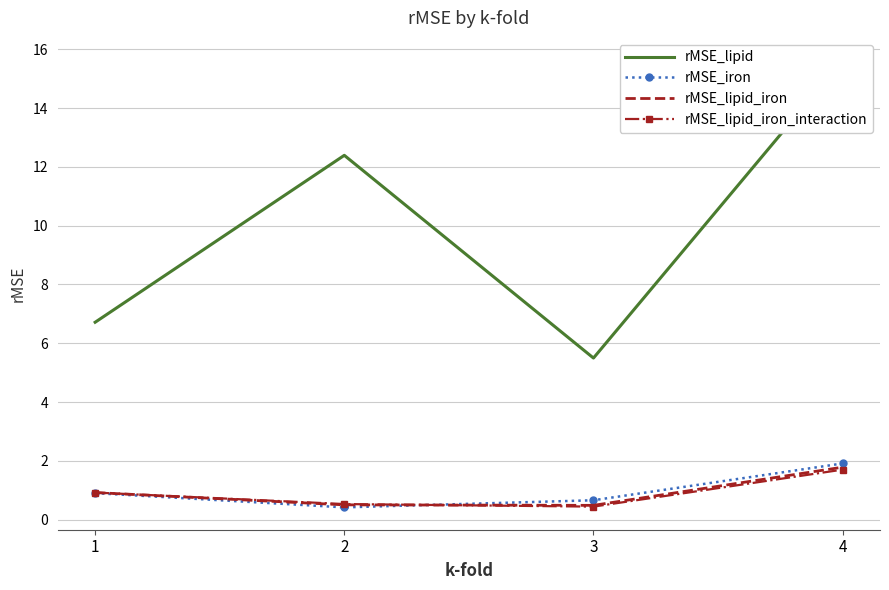

Between 2 and 1, which is larger?

2